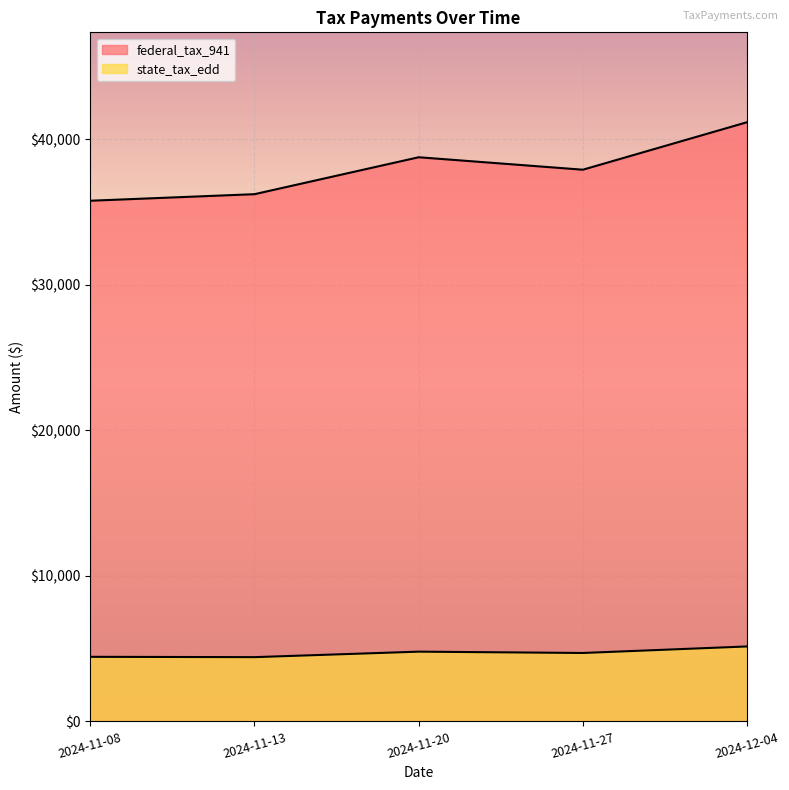

True or false: state_tax_edd and federal_tax_941 cross at least once.

False